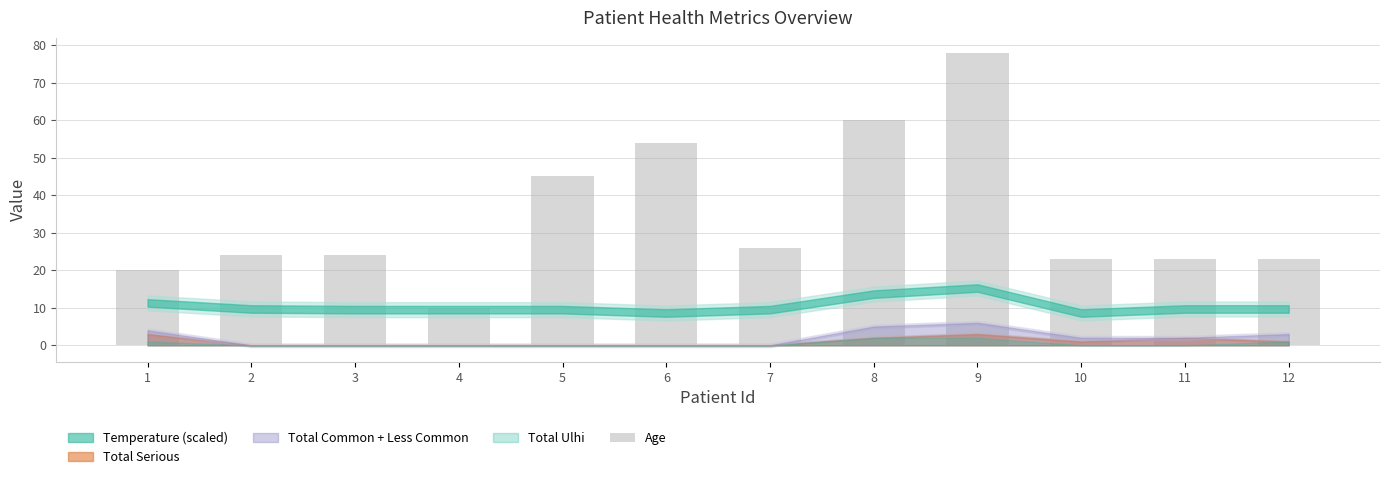

Is it true that the value at 1 is 35?

False